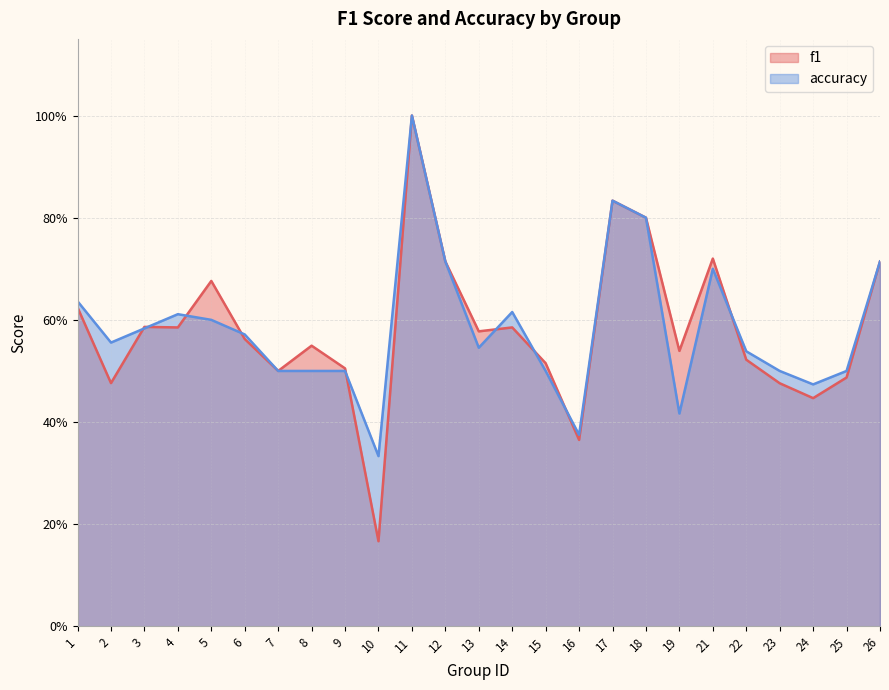

What is the highest value of the f1 series?

1.0